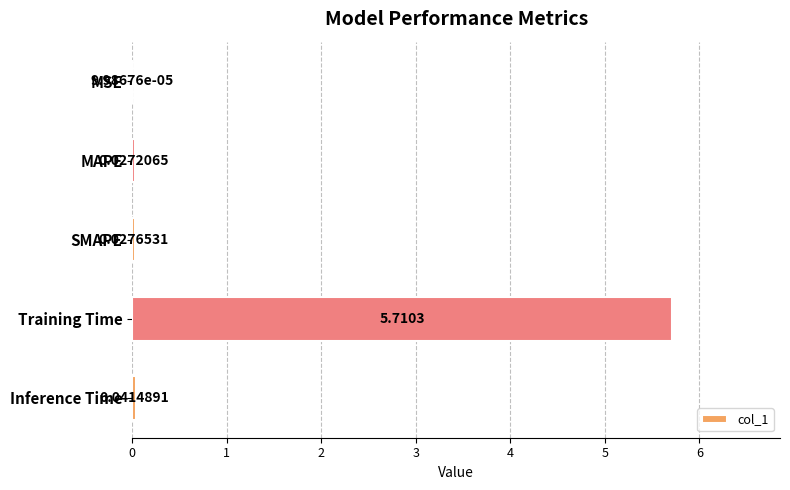

Where is the data nearest to the value 2?

Inference Time